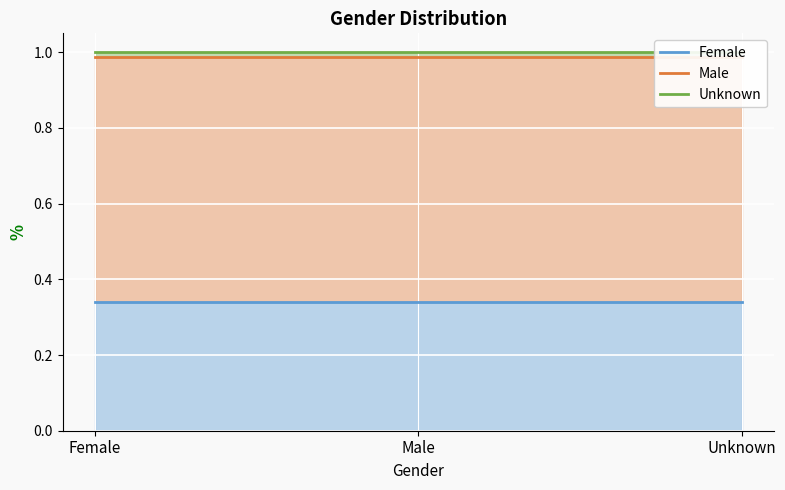

List the labels in order of Male value, largest first.

Female, Male, Unknown